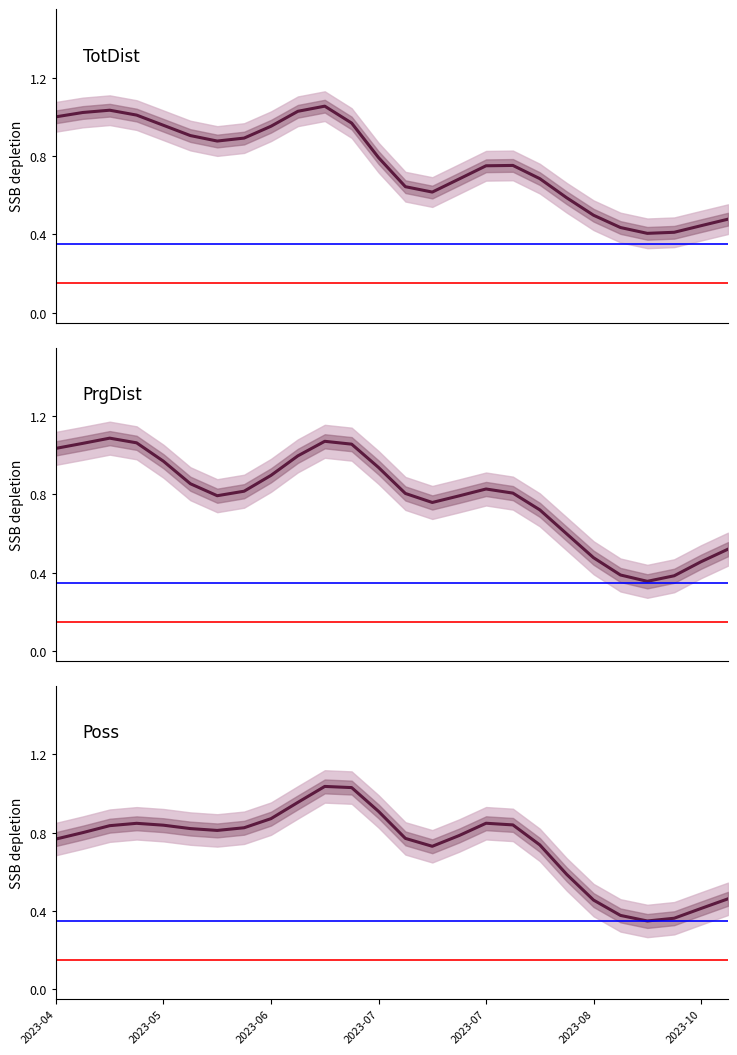

Which series ends up on top after the final intersection of Poss and TotDist?

TotDist